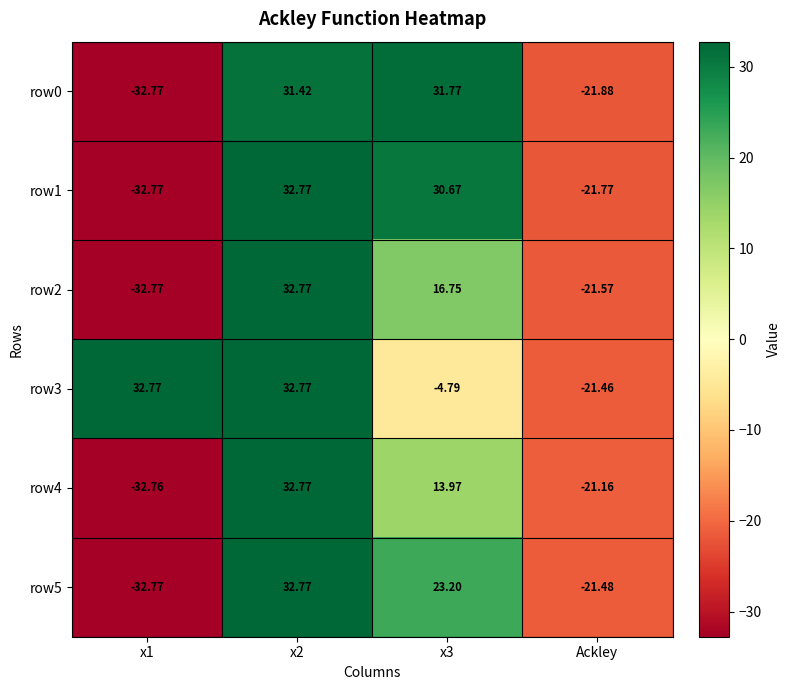

At which label is row0 closest to 0?

Ackley